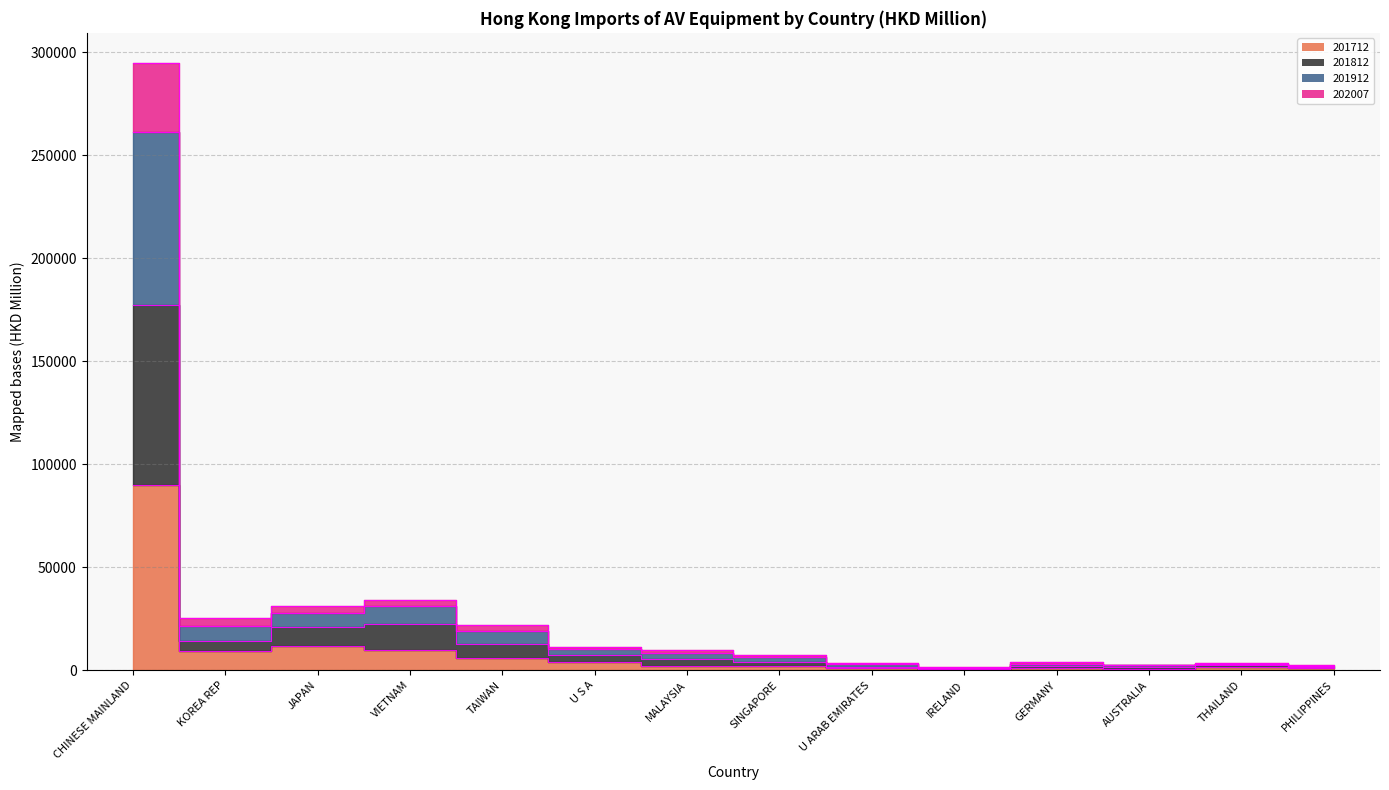

How many lines are shown in the chart?

4